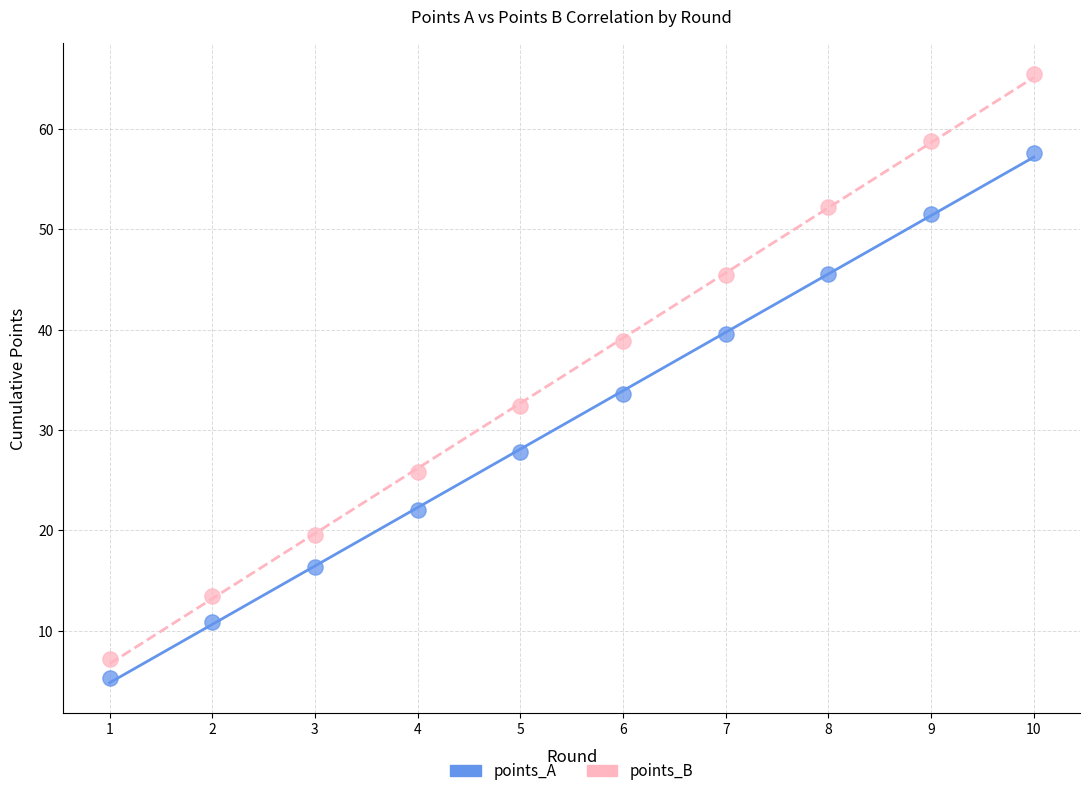

Which series contains the highest Y value?

points_B